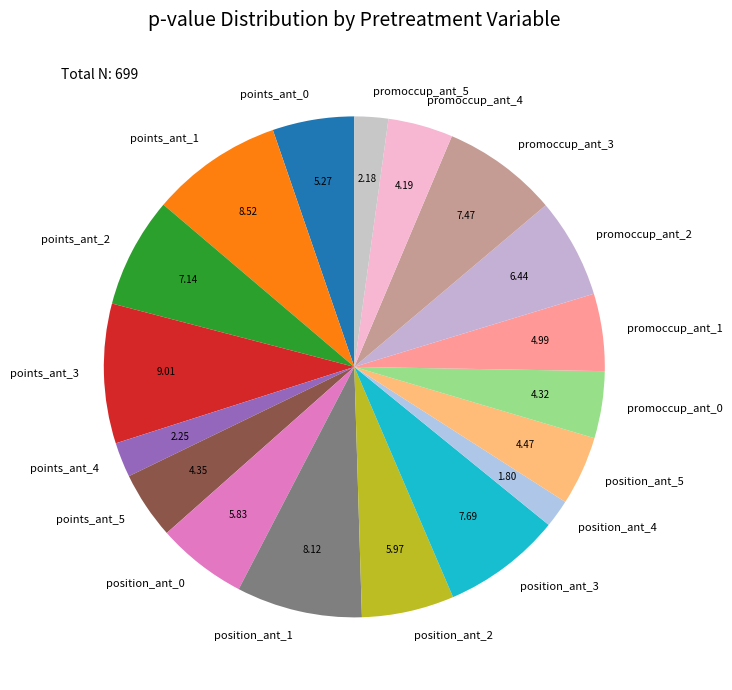

Is there a majority slice in this chart?

No